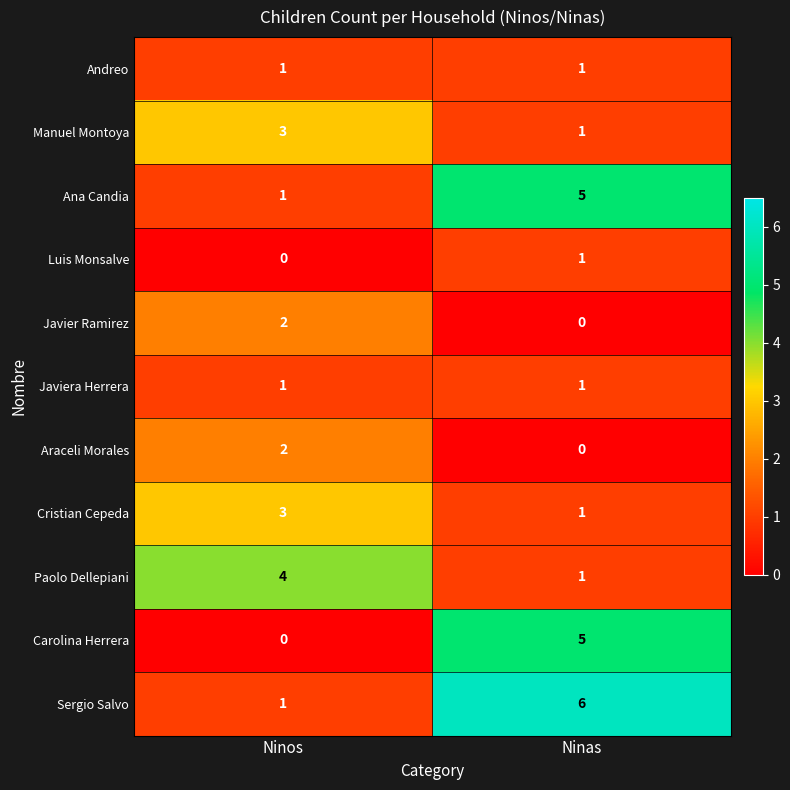

Rank the categories by Carolina Herrera value from lowest to highest.

Ninos, Ninas